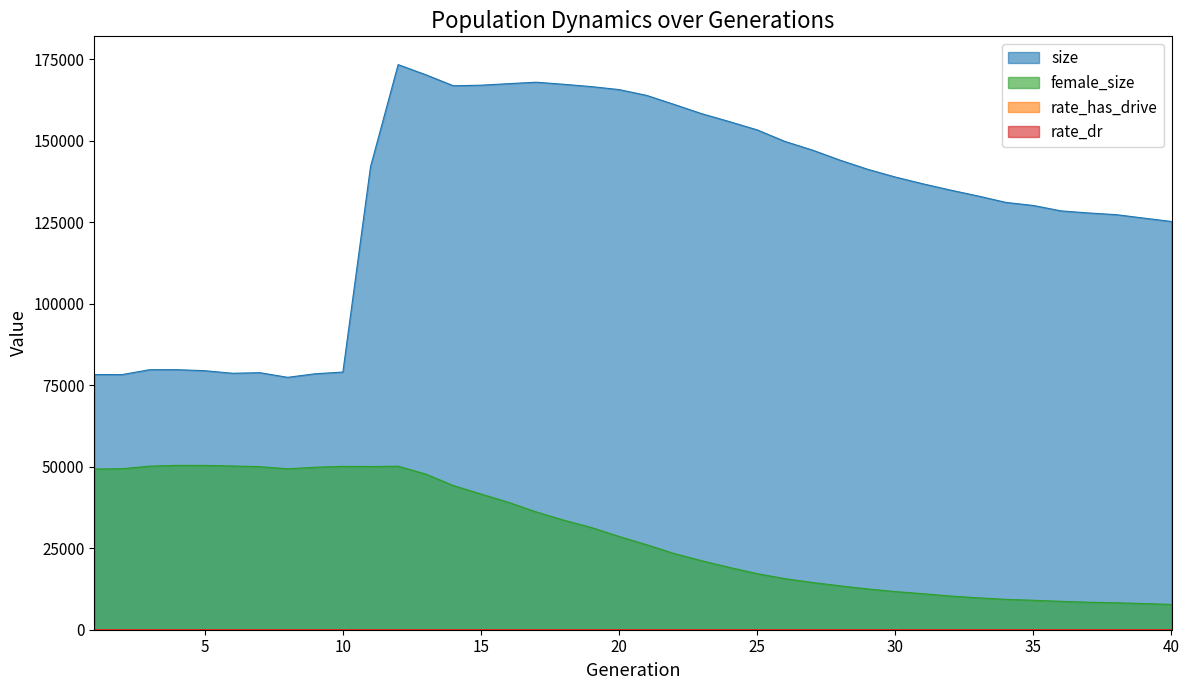

Which series changed the most between 1 and 27?

size